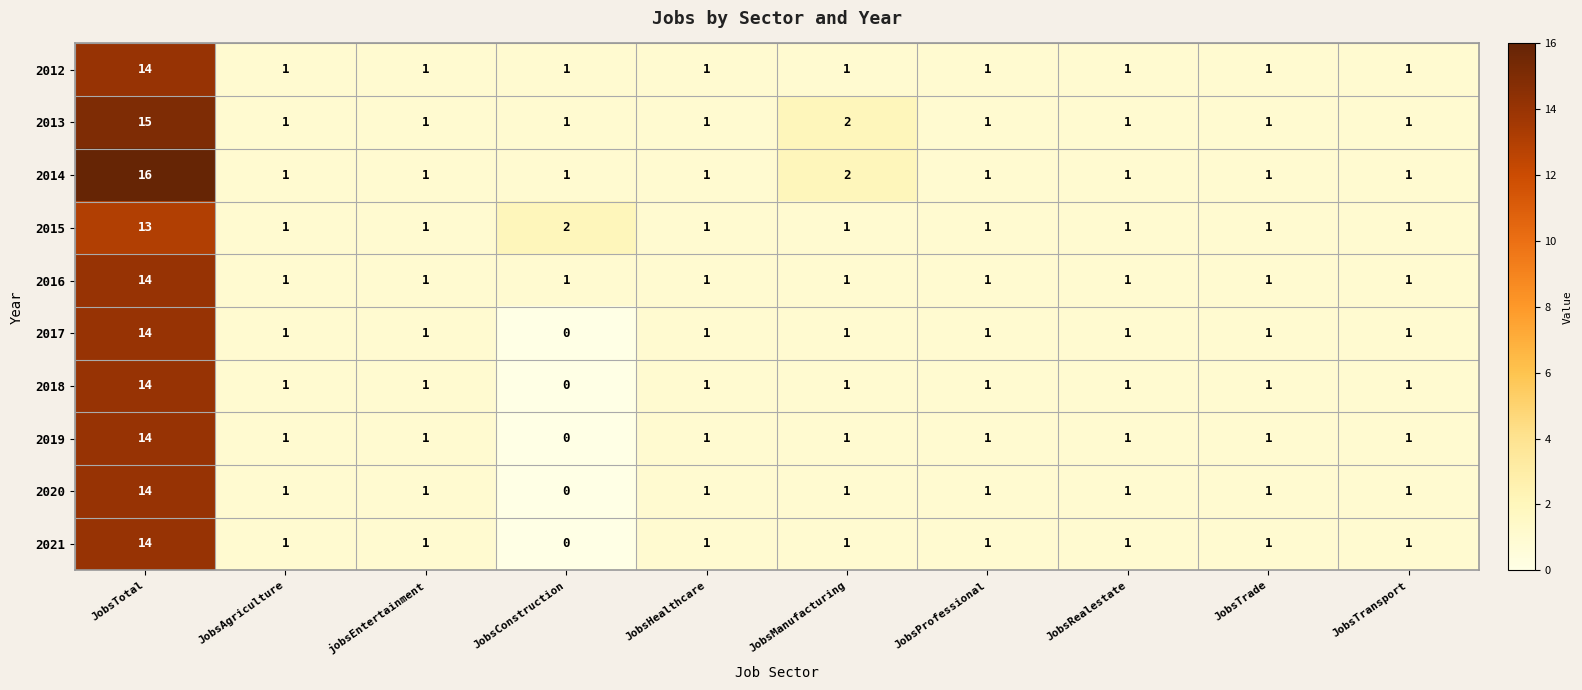

Is it true that 2015 equals 0 at JobsProfessional?

False